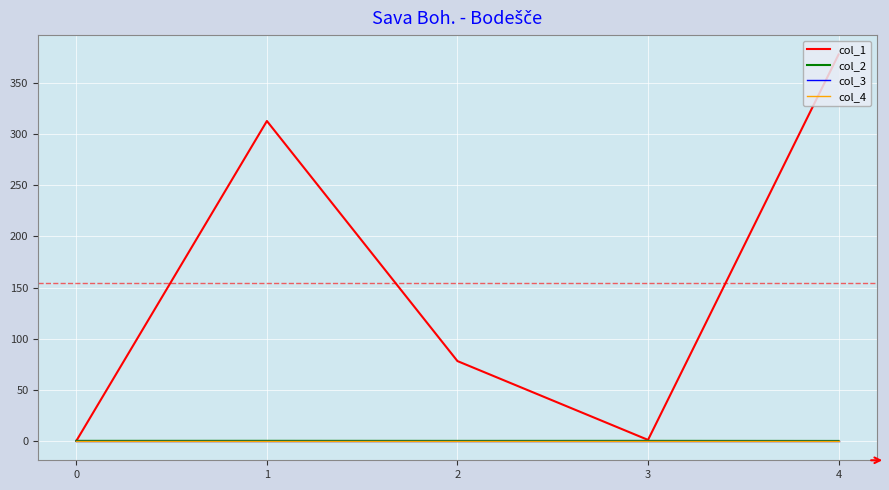

At which category does col_1 reach its first local valley?

3